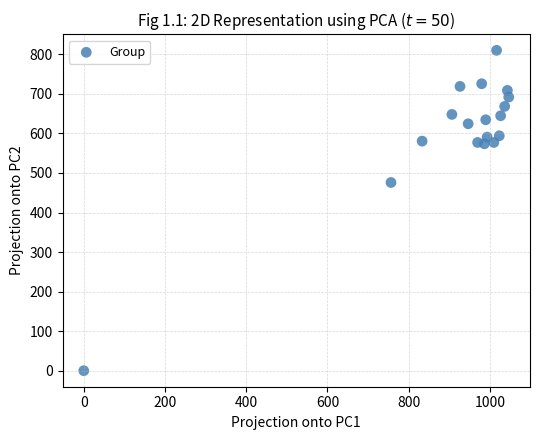

What Y value in the scatter plot is closest to 405?

475.9